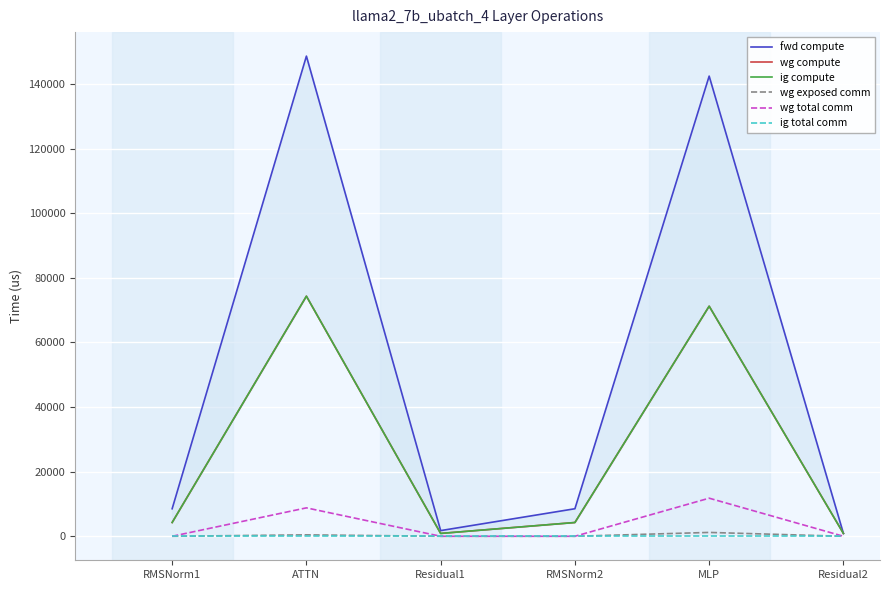

Reading right to left, list all the values displayed in this chart.

fwd compute: 878.2	142409.7	8519.7	1756.4	148596.3	8519.7
wg compute: 878.2	71204.9	4259.8	878.2	74298.2	4259.8
ig compute: 878.2	71204.9	4259.8	878.2	74298.2	4259.8
wg exposed comm: 0.0	1188.3	0.0	0.0	440.2	0.0
wg total comm: 0.0	11785.3	0.0	0.0	8791.0	0.0
ig total comm: 0.0	0.0	0.0	0.0	0.0	0.0